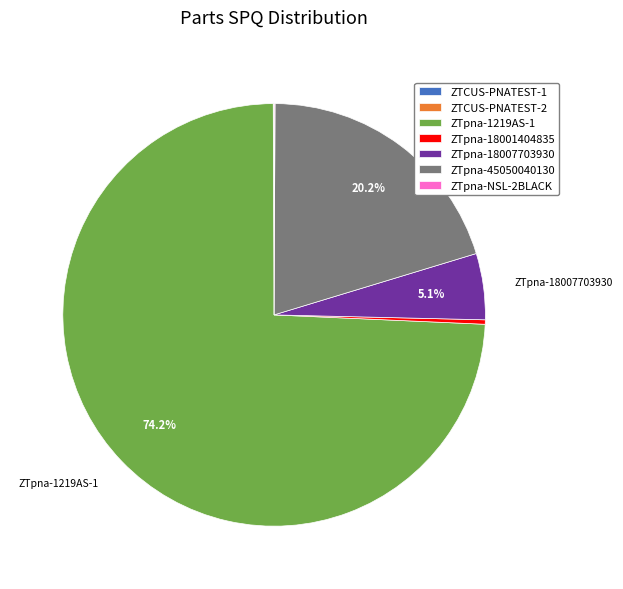

To the nearest percent, what is the difference between the ZTpna-1219AS-1 and ZTpna-45050040130 slice percentages?

54%